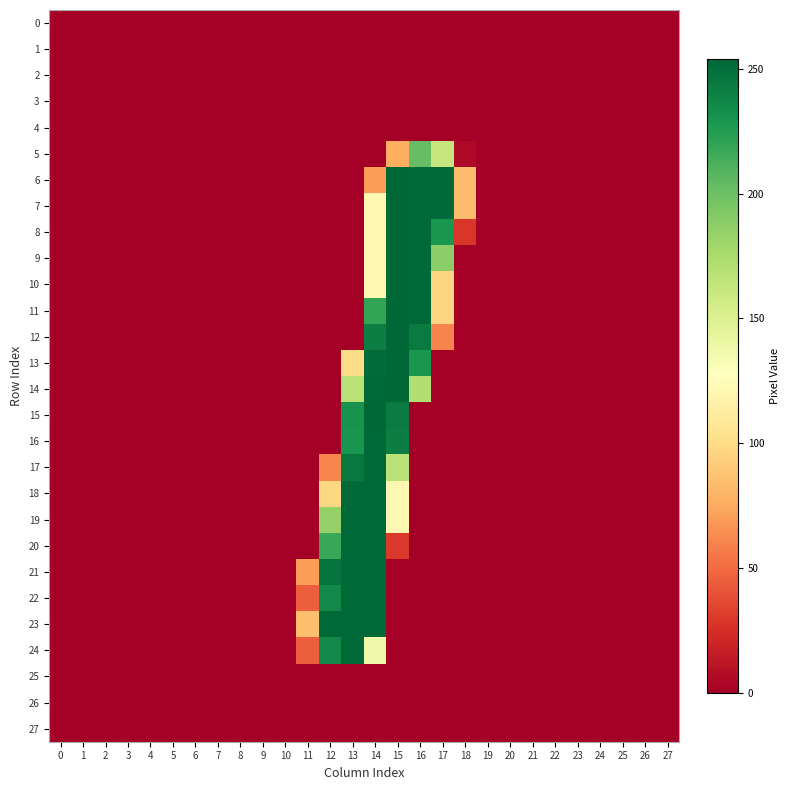

At how many categories does at least one series exceed 124?

6